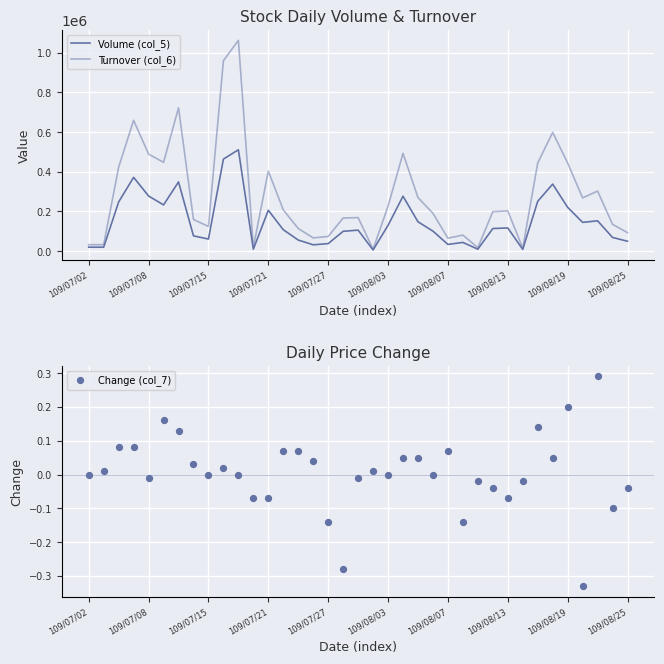

Which series contains the highest Y value?

Turnover (col_6)